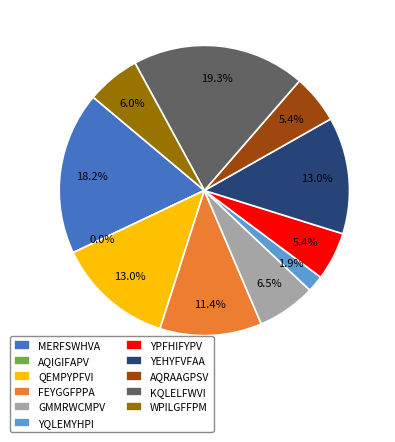

Rank the categories by value from lowest to highest.

AQIGIFAPV, YQLEMYHPI, YPFHIFYPV, AQRAAGPSV, WPILGFFPM, GMMRWCMPV, FEYGGFPPA, QEMPYPFVI, YEHYFVFAA, MERFSWHVA, KQLELFWVI